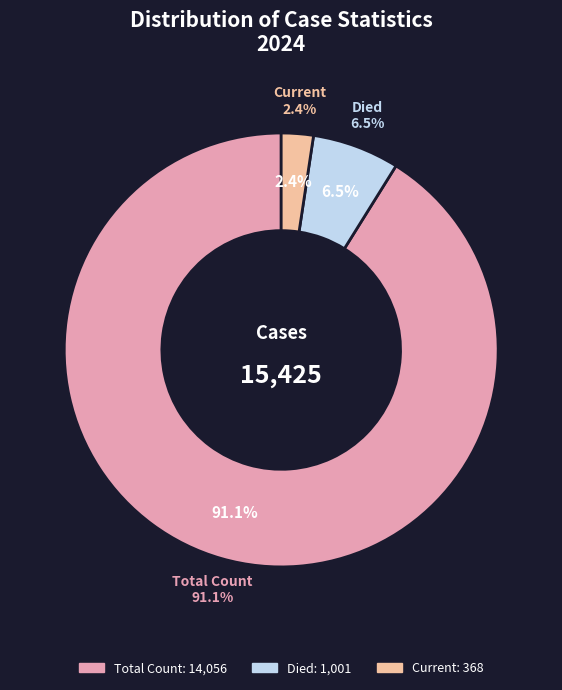

What portion of the pie excludes countDied?

93.5%